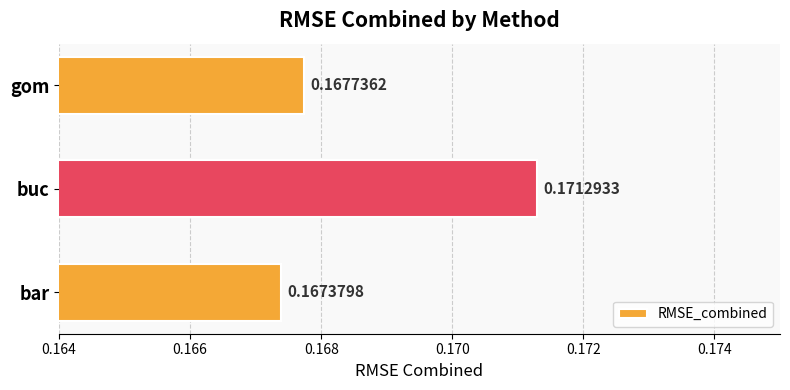

Which category has the lowest value across all series?

bar